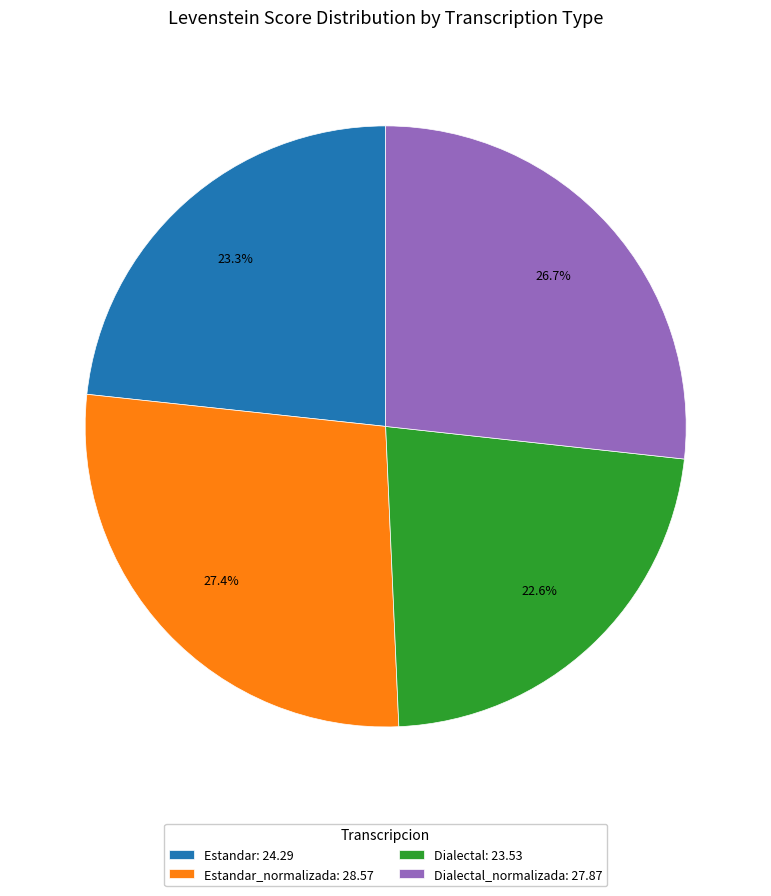

Which has a higher value, Dialectal_normalizada: 27.87 or Dialectal: 23.53?

Dialectal_normalizada: 27.87